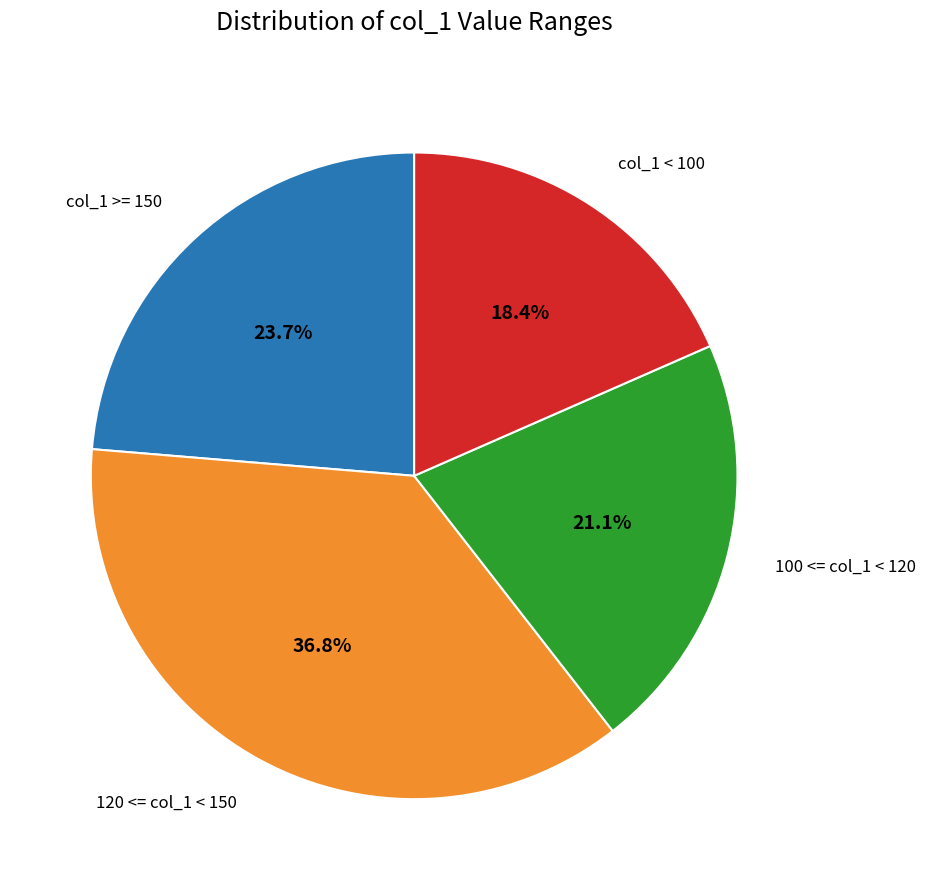

How many segments does this pie chart have?

4